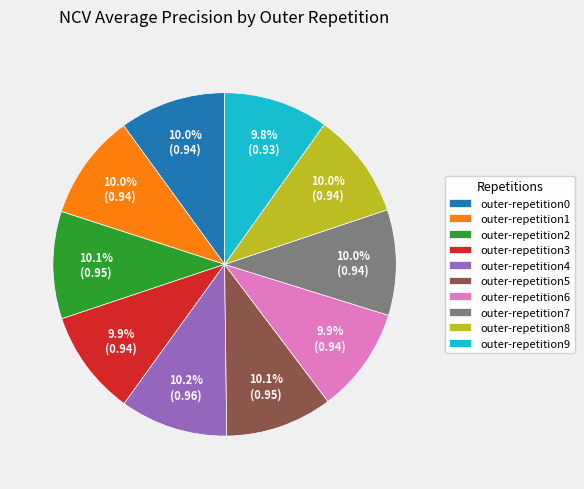

Combined, do outer-repetition7 and outer-repetition4 account for over 50%?

No